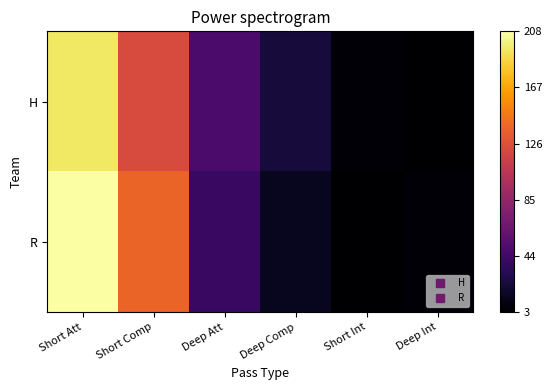

Reading left to right, list all the values displayed in this chart.

H: Short Att=195	Short Comp=123	Deep Att=48	Deep Comp=24	Short Int=6	Deep Int=3
R: Short Att=208	Short Comp=137	Deep Att=40	Deep Comp=15	Short Int=3	Deep Int=6